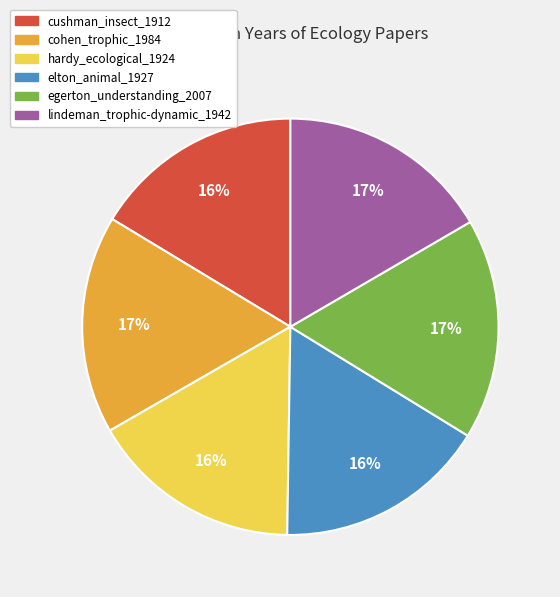

Combined, do cohen_trophic_1984 and hardy_ecological_1924 account for over 50%?

No